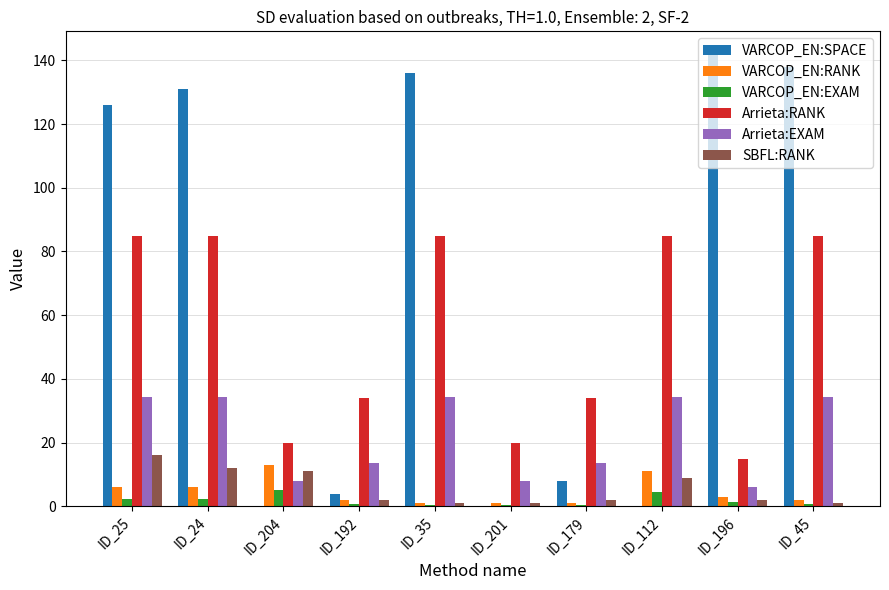

What is the approximate value of VARCOP_EN:RANK at ID_204?

13.0